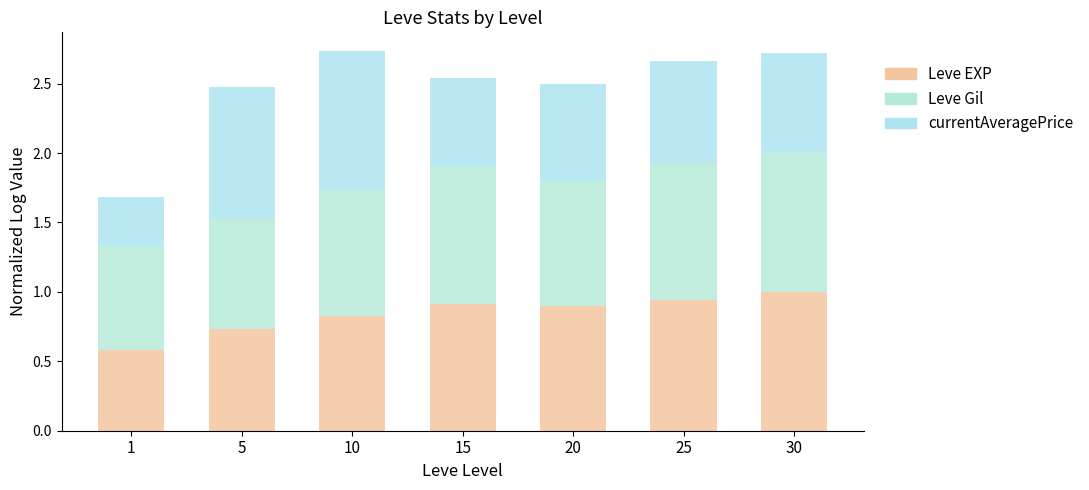

What is the total value across all series at 10?

2.7